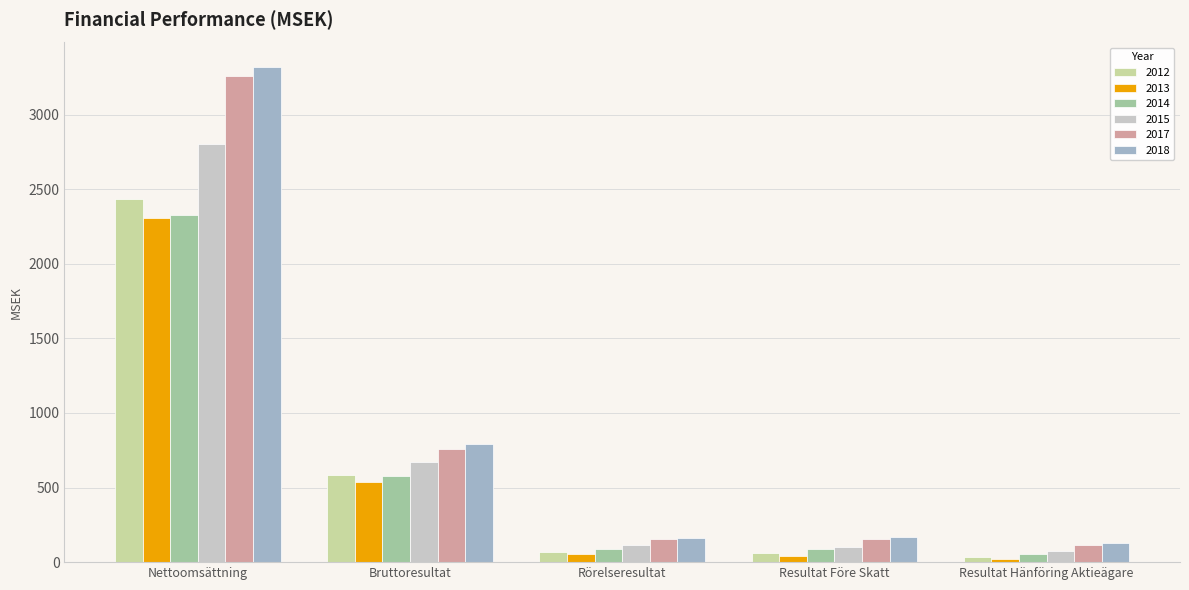

What is the label of the 4th bar from the right?

Bruttoresultat